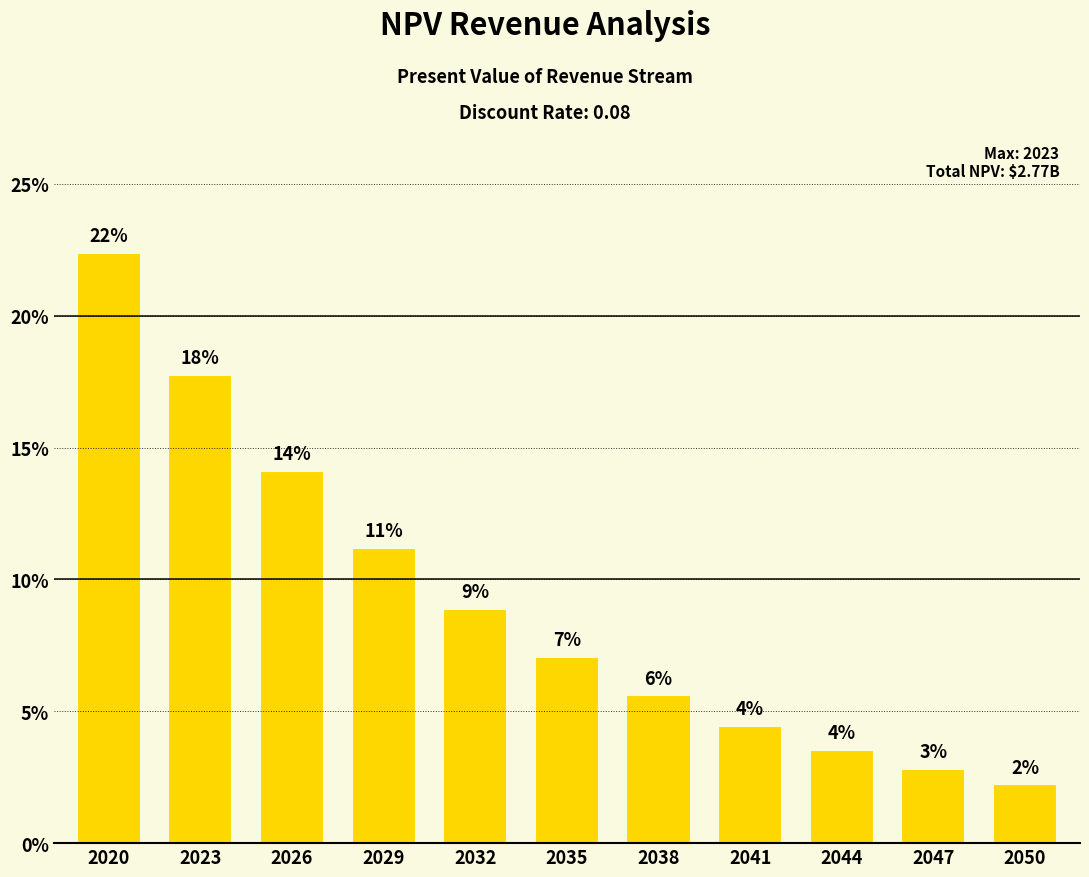

How many data points are above 7?

6